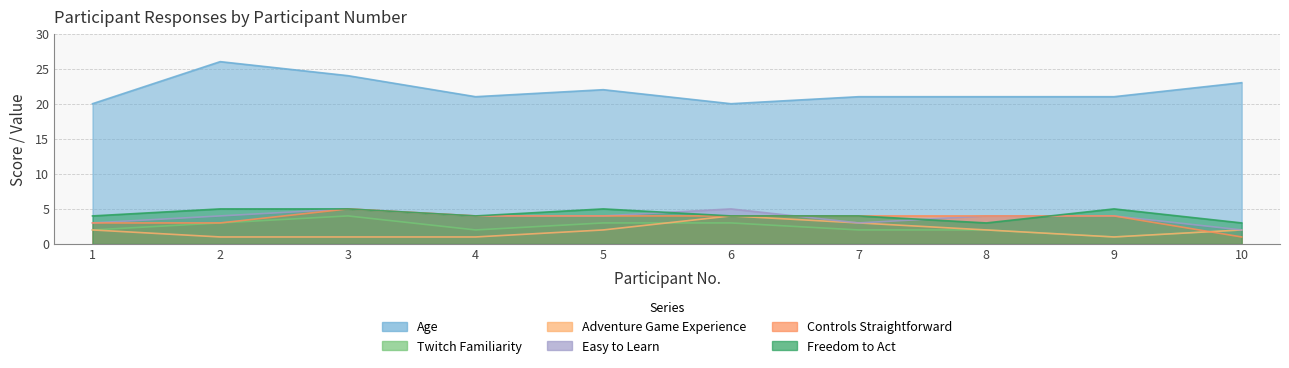

Reading right to left, transcribe all the data shown in this chart.

Age: 10=23	9=21	8=21	7=21	6=20	5=22	4=21	3=24	2=26	1=20
Twitch Familiarity: 10=2	9=1	8=2	7=2	6=3	5=3	4=2	3=4	2=3	1=2
Adventure Game Experience: 10=2	9=1	8=2	7=3	6=4	5=2	4=1	3=1	2=1	1=2
Easy to Learn: 10=2	9=4	8=4	7=3	6=5	5=4	4=4	3=5	2=4	1=3
Controls Straightforward: 10=1	9=4	8=4	7=4	6=4	5=4	4=4	3=5	2=3	1=3
Freedom to Act: 10=3	9=5	8=3	7=4	6=4	5=5	4=4	3=5	2=5	1=4